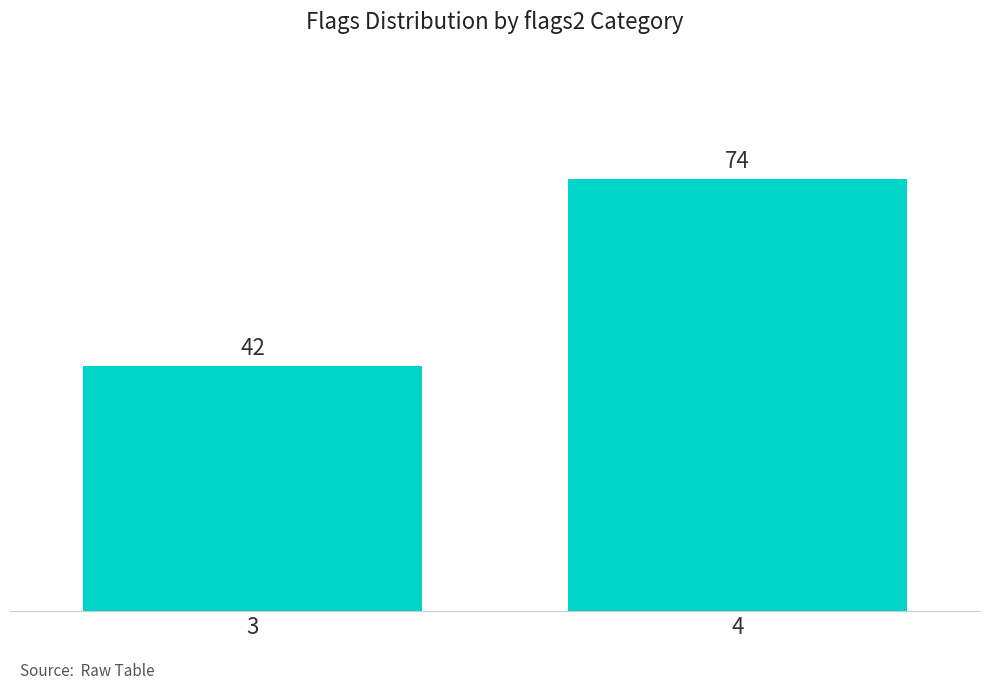

Approximately how many times larger is the value at 4 compared to 3?

1.8